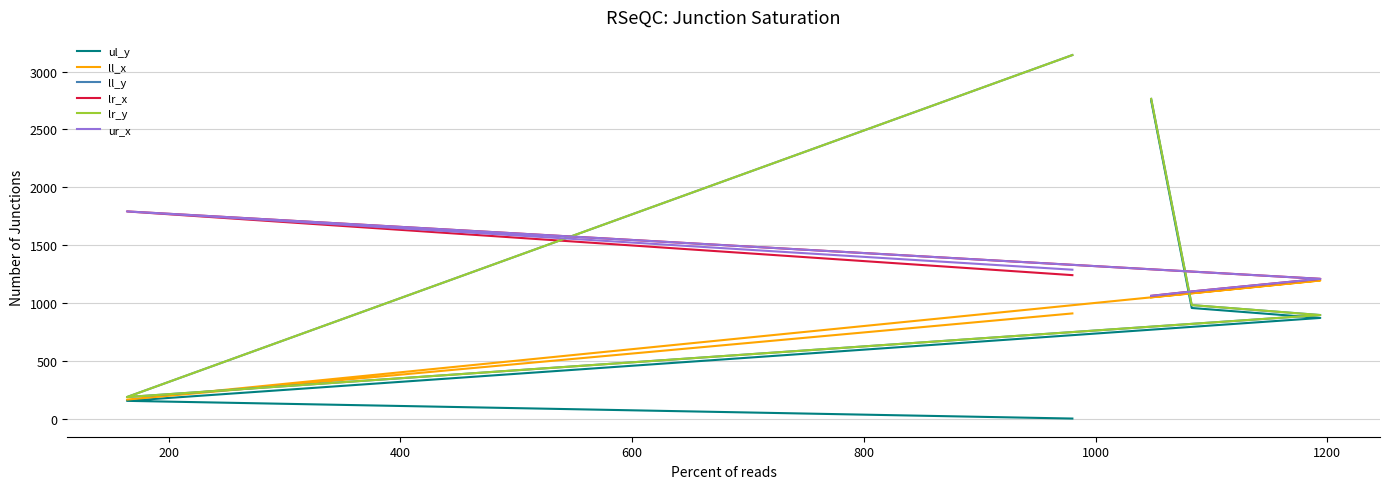

At how many categories does at least one series exceed 2624?

2